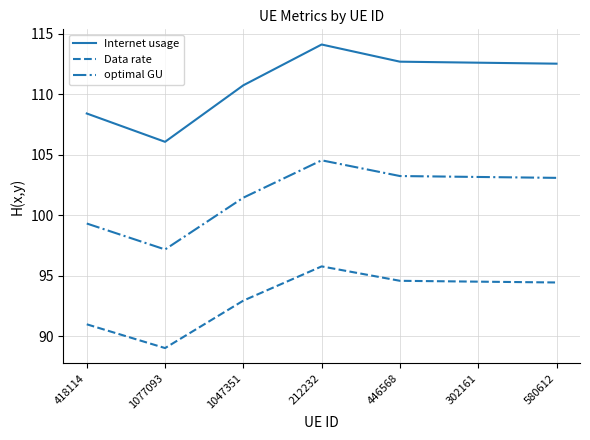

What position from the left is 1077093?

2